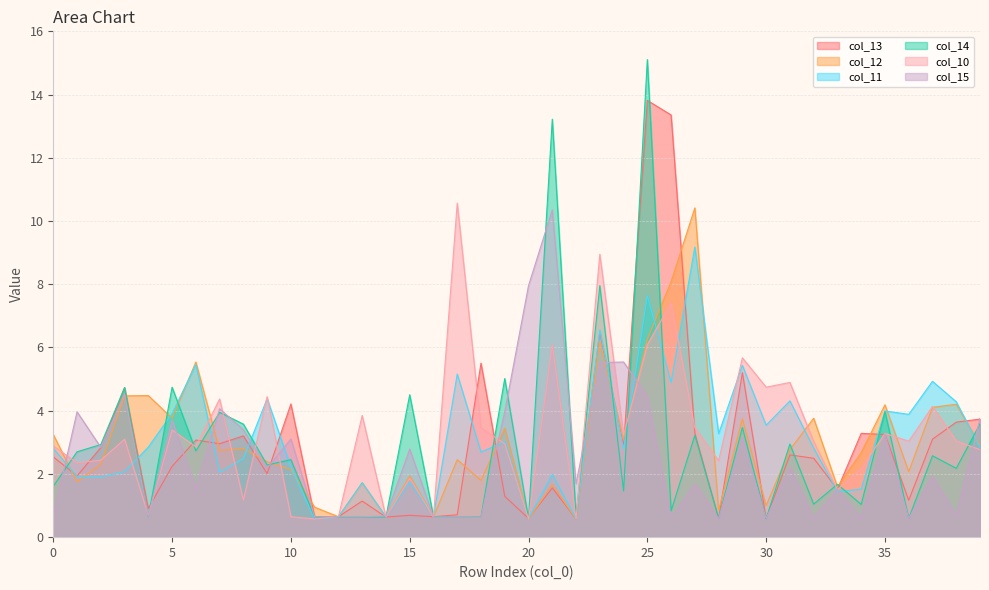

Reading right to left, extract all data points from this chart.

col_13: 3.7	3.6	3.1	1.2	3.2	3.3	1.5	2.5	2.6	0.6	5.2	0.6	3.3	13.4	13.8	2.9	6.5	0.6	1.6	0.6	1.3	5.5	0.7	0.6	0.7	0.6	1.1	0.6	0.6	4.2	2.0	3.2	3.0	3.1	2.2	0.9	4.7	2.8	1.9	2.5
col_12: 2.9	4.2	4.1	2.1	4.2	2.7	1.6	3.8	2.8	1.0	3.7	0.8	10.4	8.1	6.3	3.1	6.2	0.6	1.7	0.6	3.4	1.8	2.5	0.6	1.9	0.6	1.7	0.6	0.9	2.1	2.4	2.8	2.7	5.5	3.8	4.5	4.5	2.3	1.7	3.2
col_11: 2.8	4.3	4.9	3.9	4.0	1.5	1.4	2.8	4.3	3.5	5.4	3.3	9.2	4.9	7.6	2.8	6.6	0.6	2.0	0.6	3.0	2.7	5.2	0.6	1.7	0.6	1.7	0.6	0.6	2.2	4.4	2.5	2.1	5.5	3.9	2.8	2.1	1.9	1.9	2.8
col_14: 3.6	2.2	2.6	0.6	4.0	1.0	1.7	1.0	2.9	0.6	3.5	0.6	3.2	0.8	15.1	1.5	8.0	0.6	13.2	0.6	5.0	0.6	0.6	0.6	4.5	0.6	0.6	0.6	0.6	2.5	2.3	3.6	3.9	2.7	4.7	0.6	4.7	2.9	2.7	1.6
col_10: 2.8	3.0	4.1	3.0	3.3	2.2	1.5	3.0	4.9	4.7	5.7	2.4	3.5	7.4	6.1	3.2	8.9	0.6	6.1	0.6	3.0	3.5	10.6	0.6	1.9	0.6	3.8	0.6	0.6	0.6	4.4	1.2	4.4	2.9	3.4	0.7	3.1	2.4	2.4	2.9
col_15: 3.8	0.7	1.9	0.6	3.3	0.6	1.5	0.6	2.2	0.6	3.1	0.6	1.7	0.6	4.5	5.5	5.5	1.7	10.4	8.0	4.0	0.6	0.6	0.6	2.8	0.7	0.6	0.6	0.6	3.1	2.2	3.4	4.1	1.5	3.7	0.7	4.5	2.8	4.0	0.7